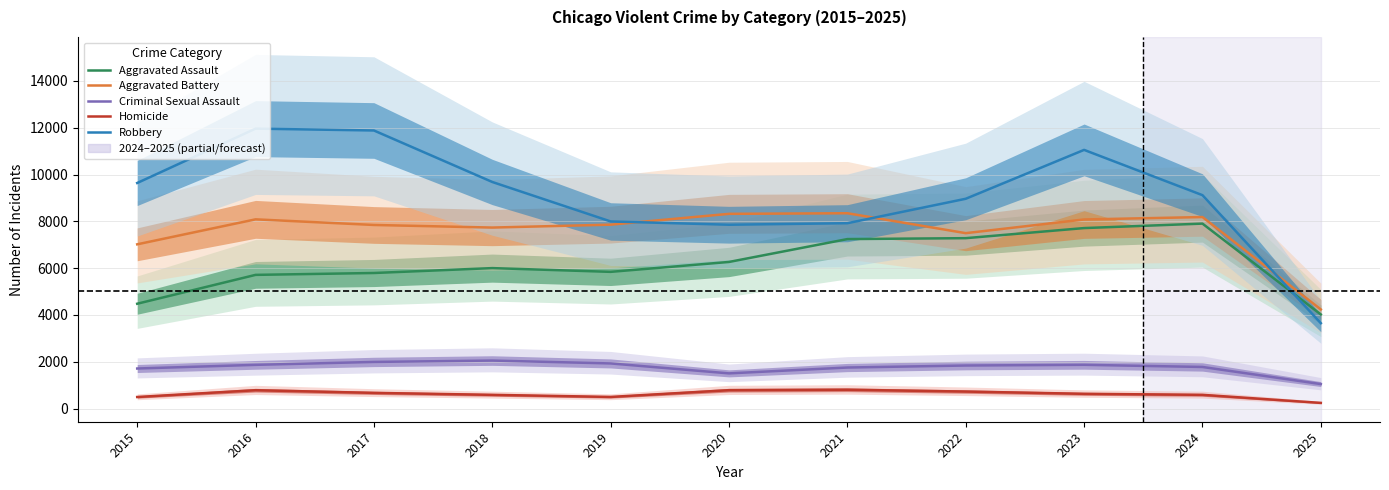

Reading left to right, list all the values displayed in this chart.

Aggravated Assault: 2015=4480	2016=5713	2017=5793	2018=6002	2019=5842	2020=6265	2021=7242	2022=7281	2023=7712	2024=7903	2025=4022
Aggravated Battery: 2015=7018	2016=8085	2017=7845	2018=7734	2019=7858	2020=8320	2021=8346	2022=7495	2023=8080	2024=8183	2025=4236
Criminal Sexual Assault: 2015=1713	2016=1869	2017=1994	2018=2053	2019=1930	2020=1505	2021=1755	2022=1841	2023=1871	2024=1779	2025=1048
Homicide: 2015=496	2016=786	2017=672	2018=588	2019=499	2020=787	2021=806	2022=729	2023=632	2024=588	2025=244
Robbery: 2015=9638	2016=11960	2017=11881	2018=9681	2019=7995	2020=7855	2021=7920	2022=8964	2023=11052	2024=9118	2025=3649